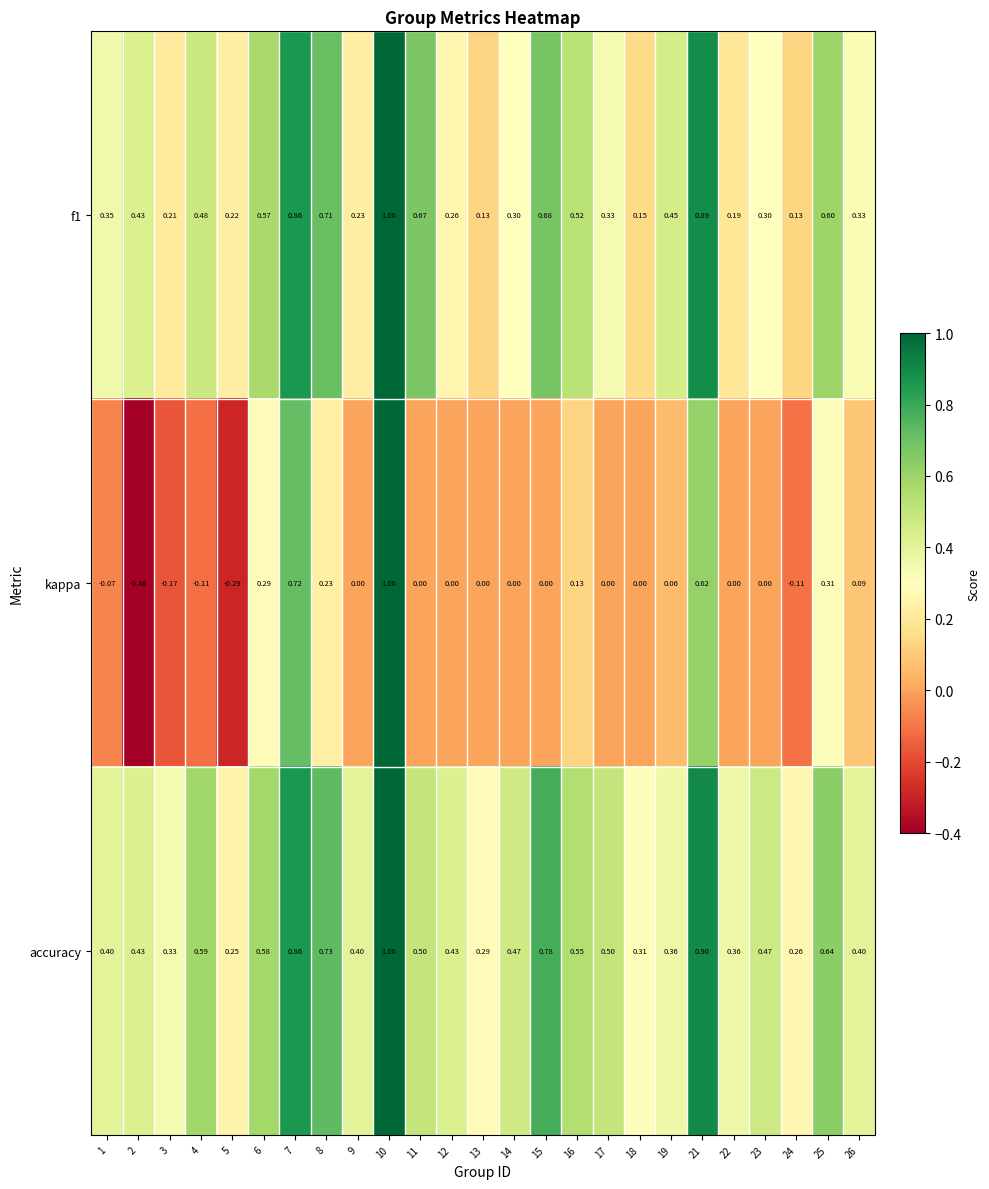

List the series in order of their overall mean, lowest first.

kappa, f1, accuracy